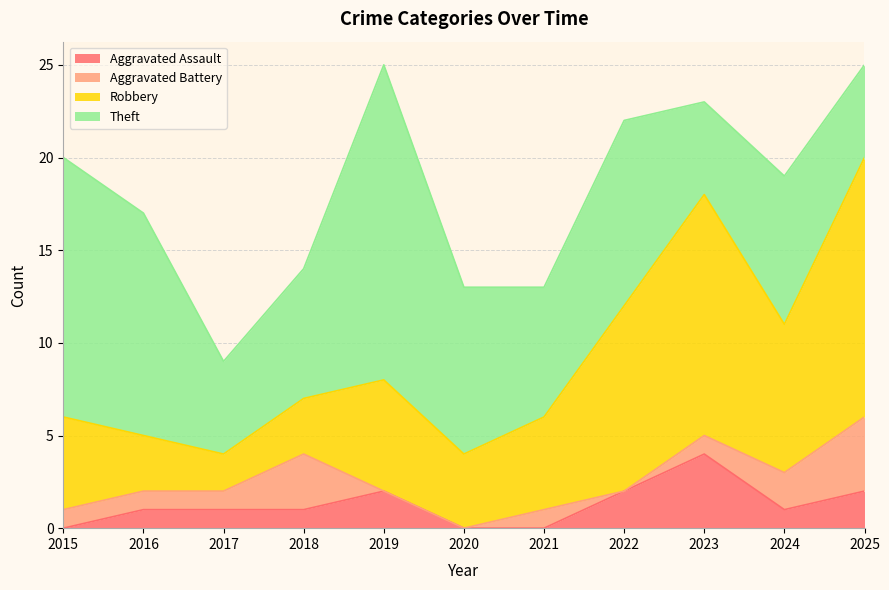

How many interior local valleys does the Robbery series have?

3